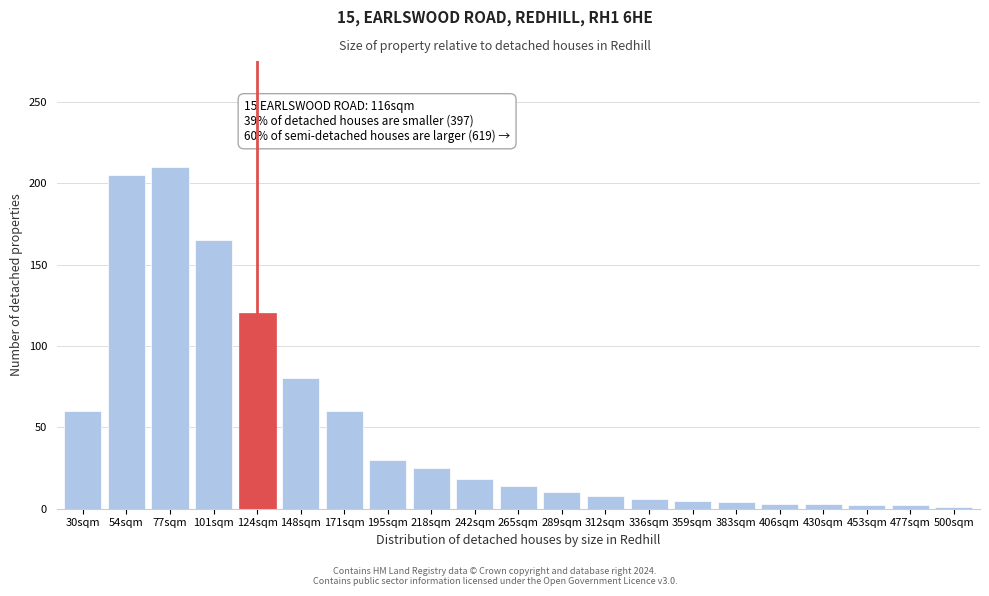

Which has a higher value, 289sqm or 54sqm?

54sqm